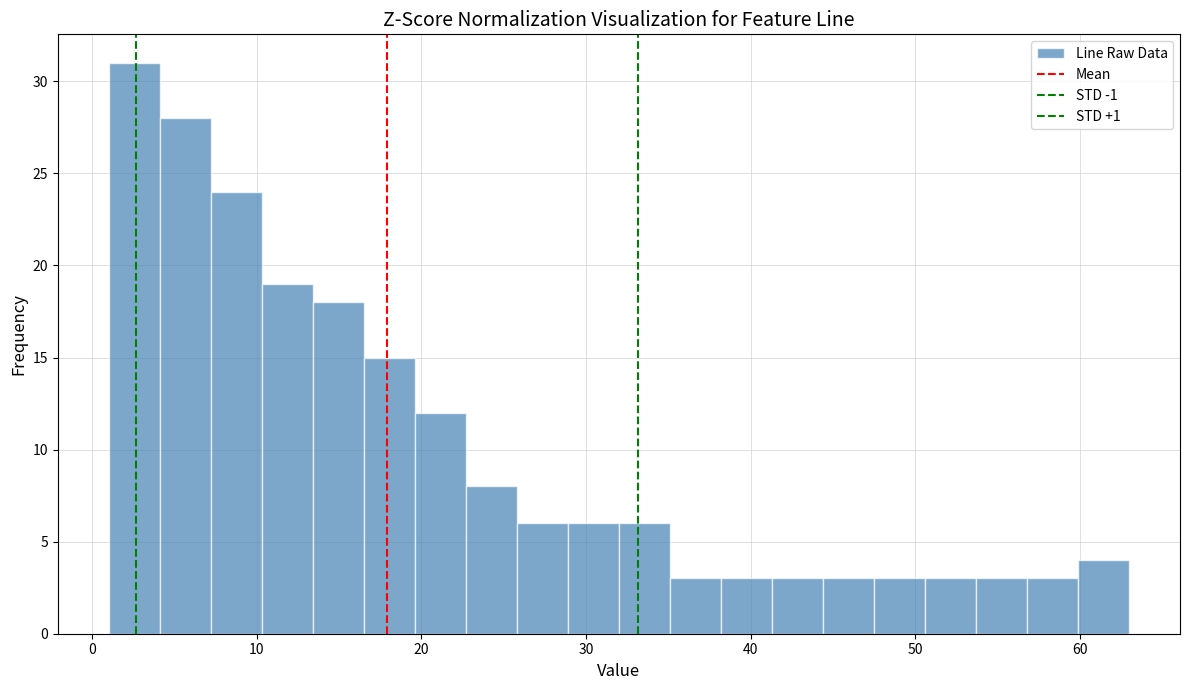

Read against the x-axis, roughly where is the centre of the tallest bar?

3